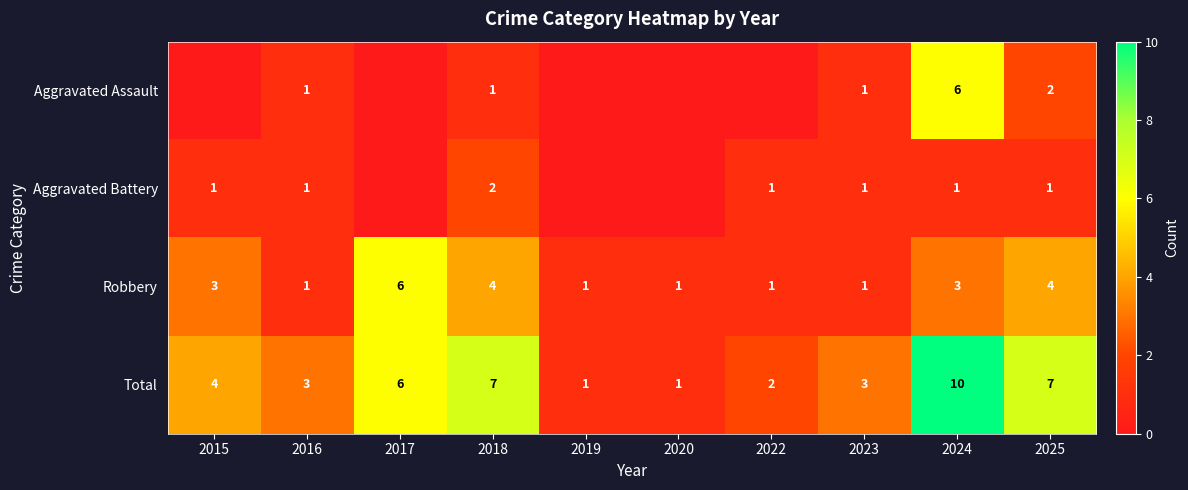

Where is Total nearest to the value 5?

2015